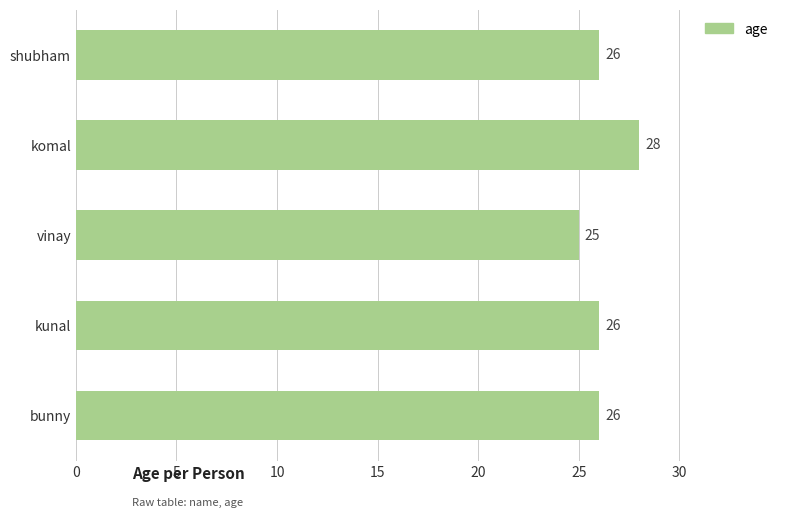

True or false: the data shows 44 at kunal.

False